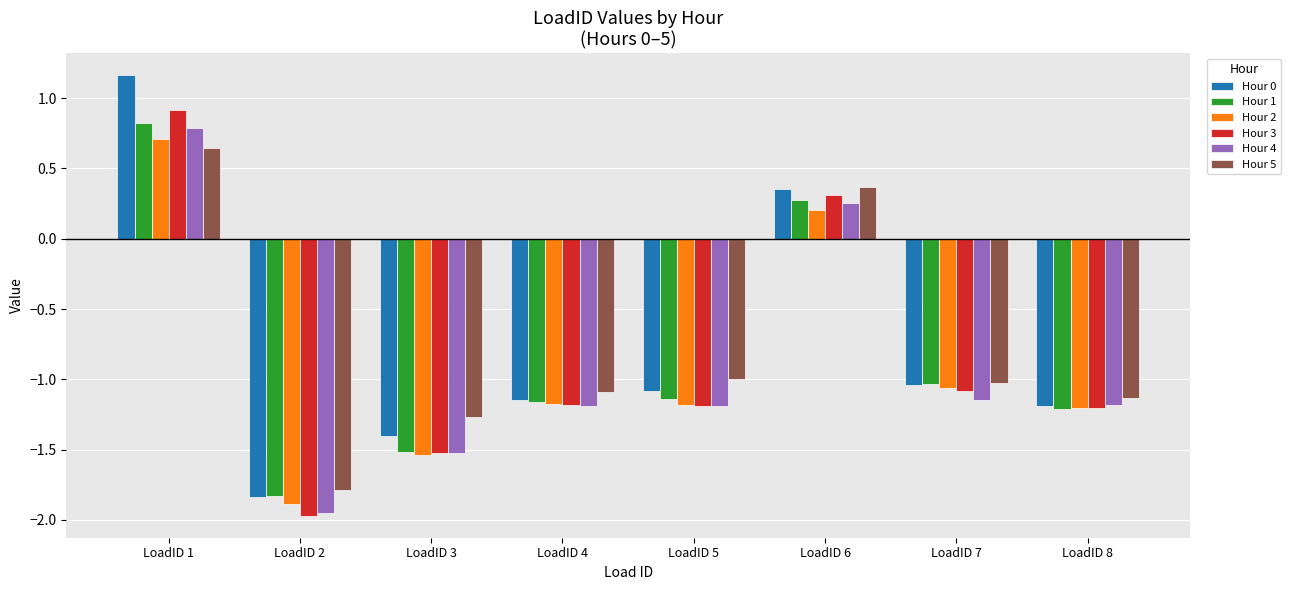

Which label corresponds to the largest value in the chart?

LoadID 1